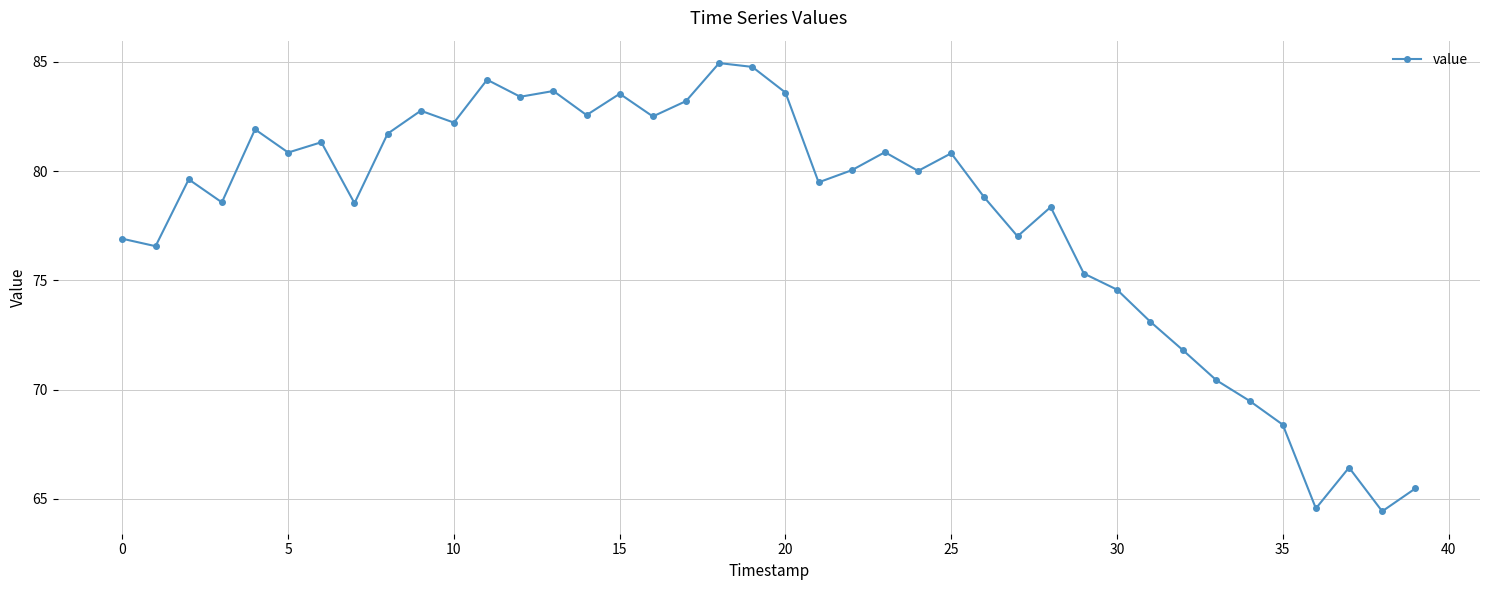

What is the difference between the second highest and minimum values?

20.3